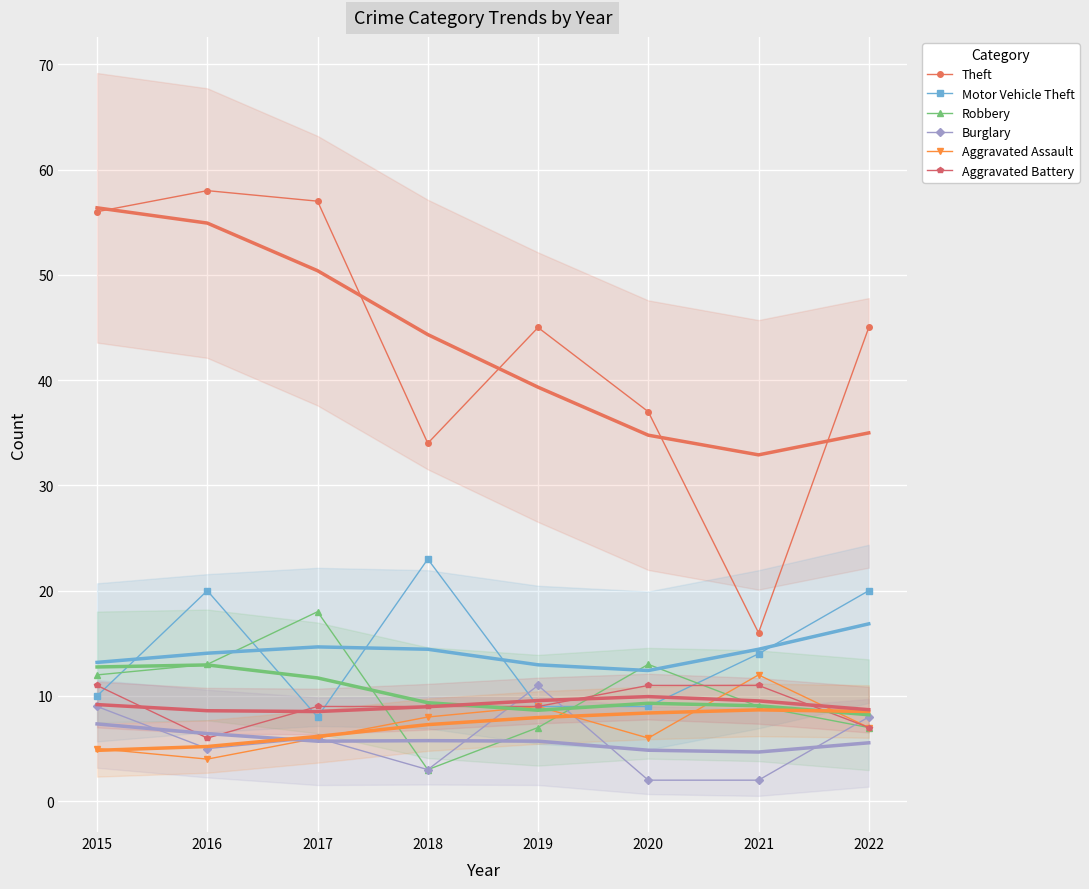

The Robbery series shows 3 at 2018. True or false?

True